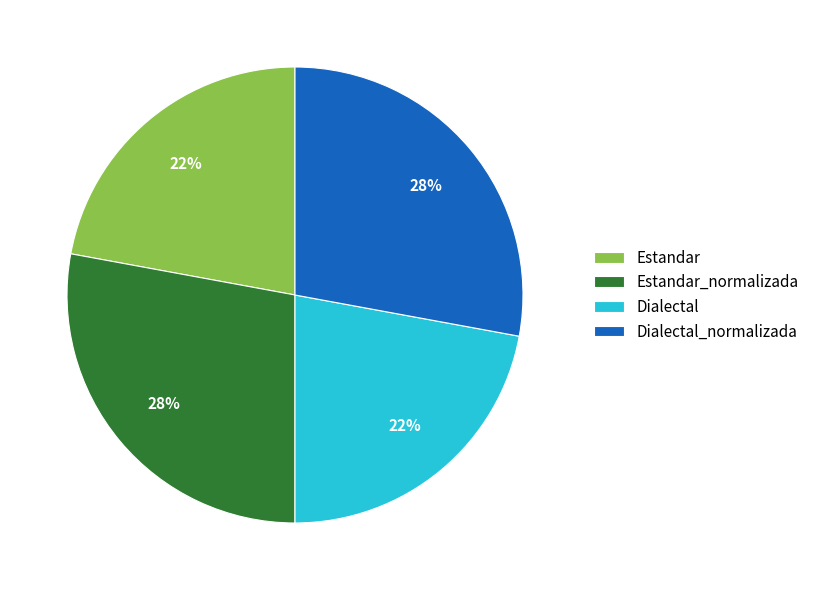

To the nearest percent, what portion does Dialectal represent?

22%